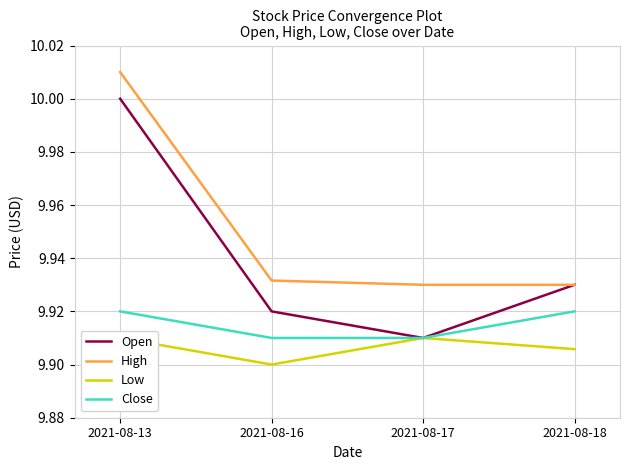

Does the chart display data point markers on the line(s)?

No